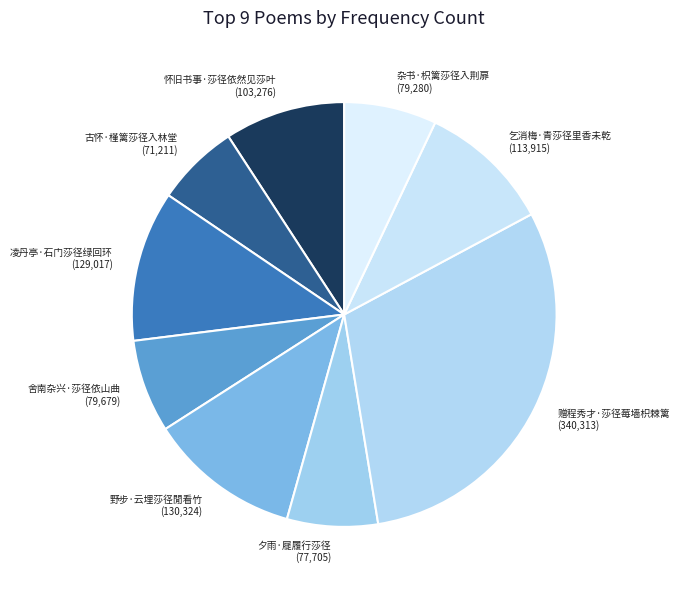

Is the sum of 野步·云埋莎径閒看竹 and 舍南杂兴·莎径依山曲 greater than half?

No